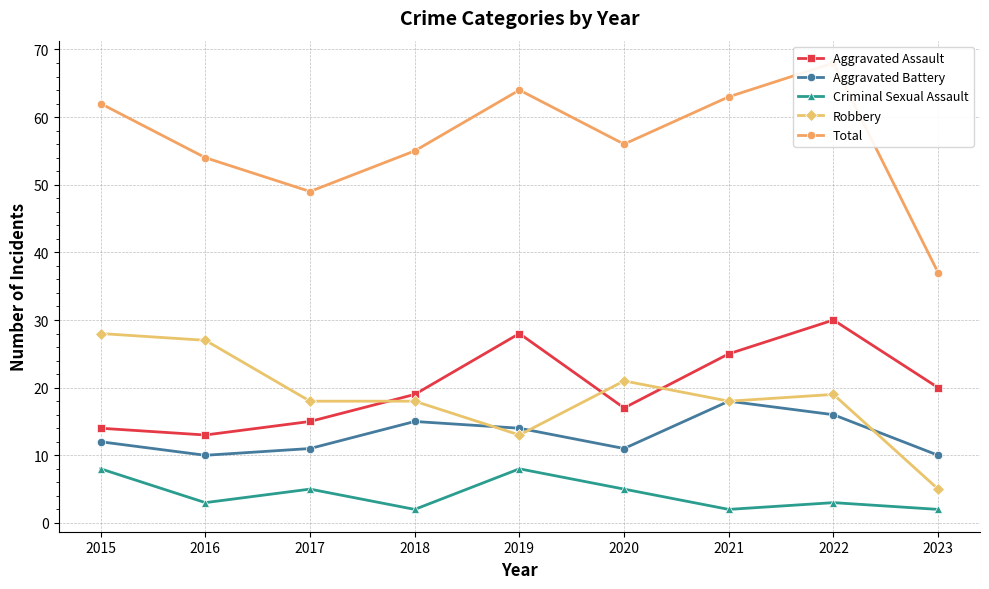

Reading left to right, transcribe all the data shown in this chart.

Aggravated Assault: 14	13	15	19	28	17	25	30	20
Aggravated Battery: 12	10	11	15	14	11	18	16	10
Criminal Sexual Assault: 8	3	5	2	8	5	2	3	2
Robbery: 28	27	18	18	13	21	18	19	5
Total: 62	54	49	55	64	56	63	68	37